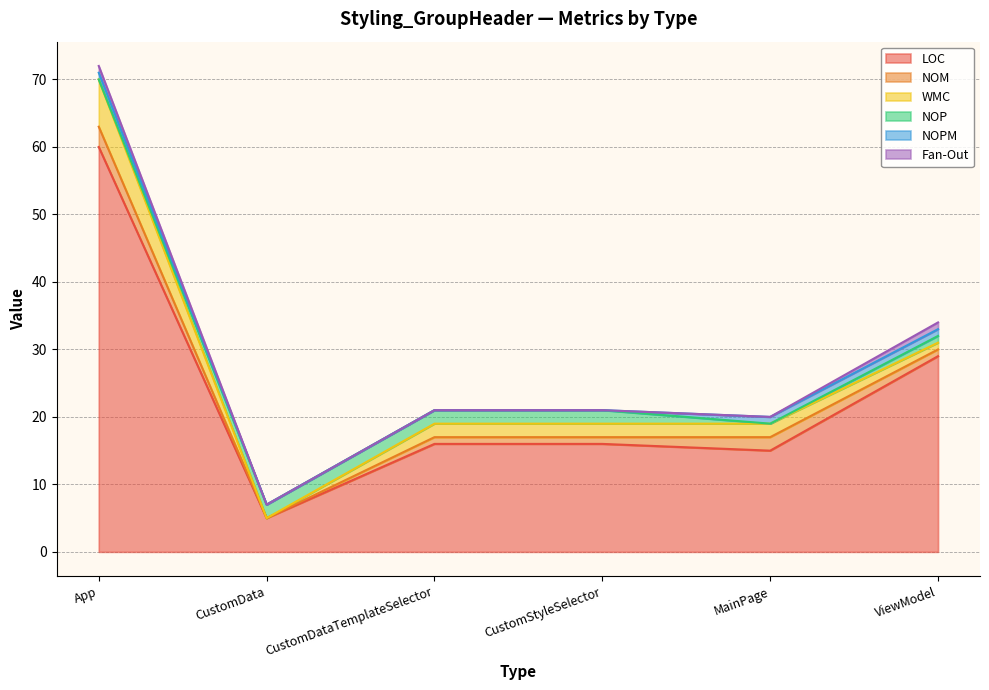

Rank the categories by WMC value from lowest to highest.

CustomData, ViewModel, CustomDataTemplateSelector, CustomStyleSelector, MainPage, App